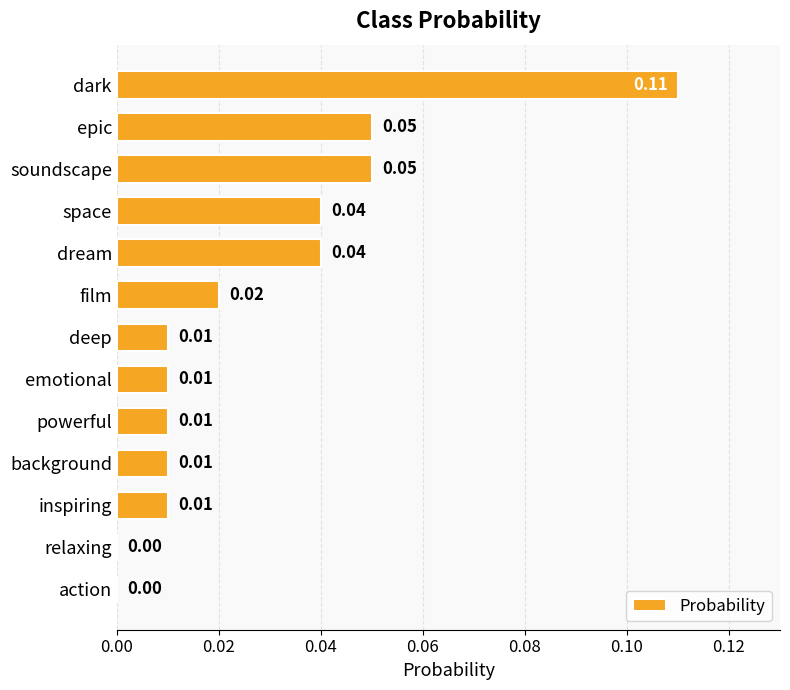

What is the sum of all values?

0.4